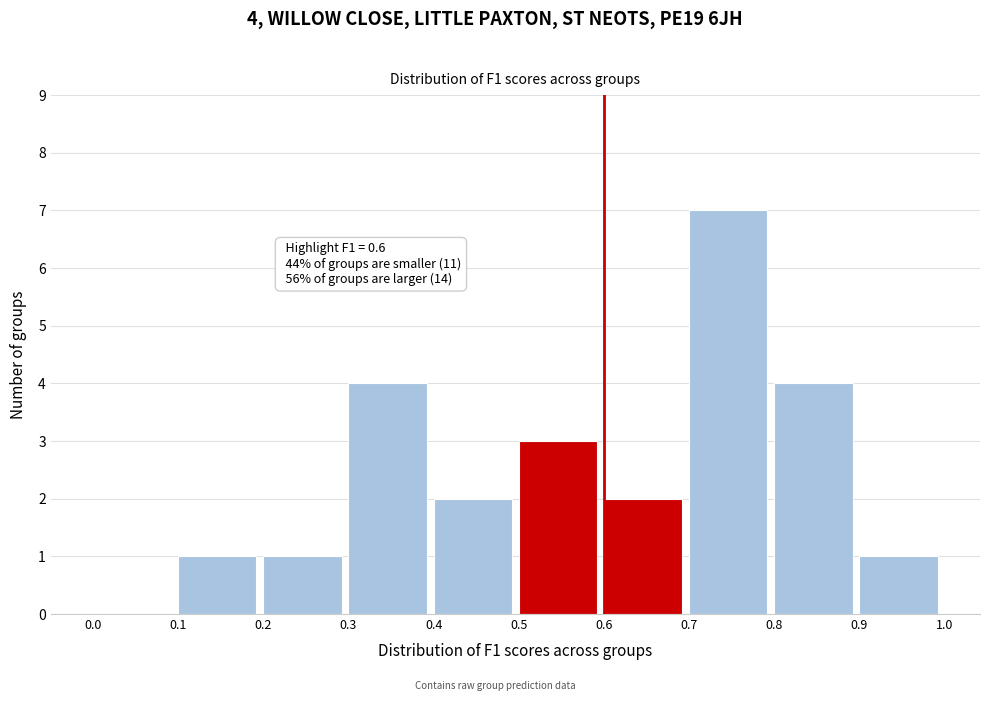

Which range on the x-axis has the tallest bar?

0.7 to 0.8